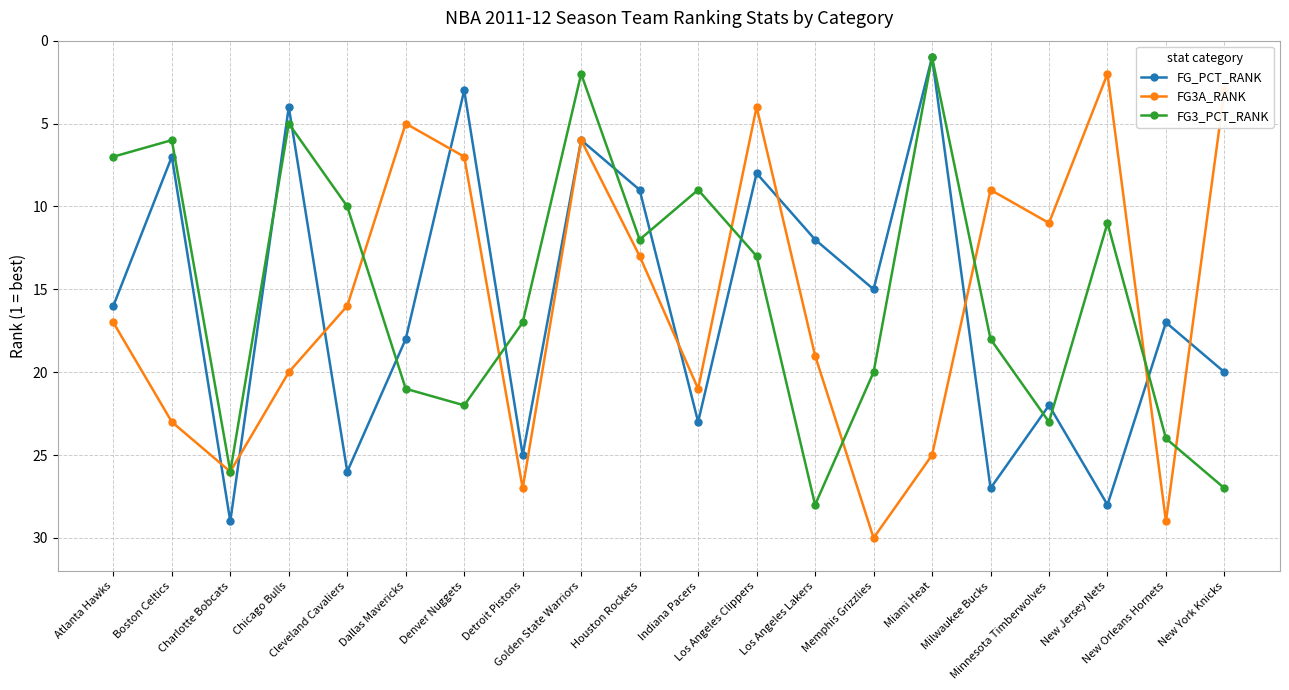

What is the total value across all series at Denver Nuggets?

32